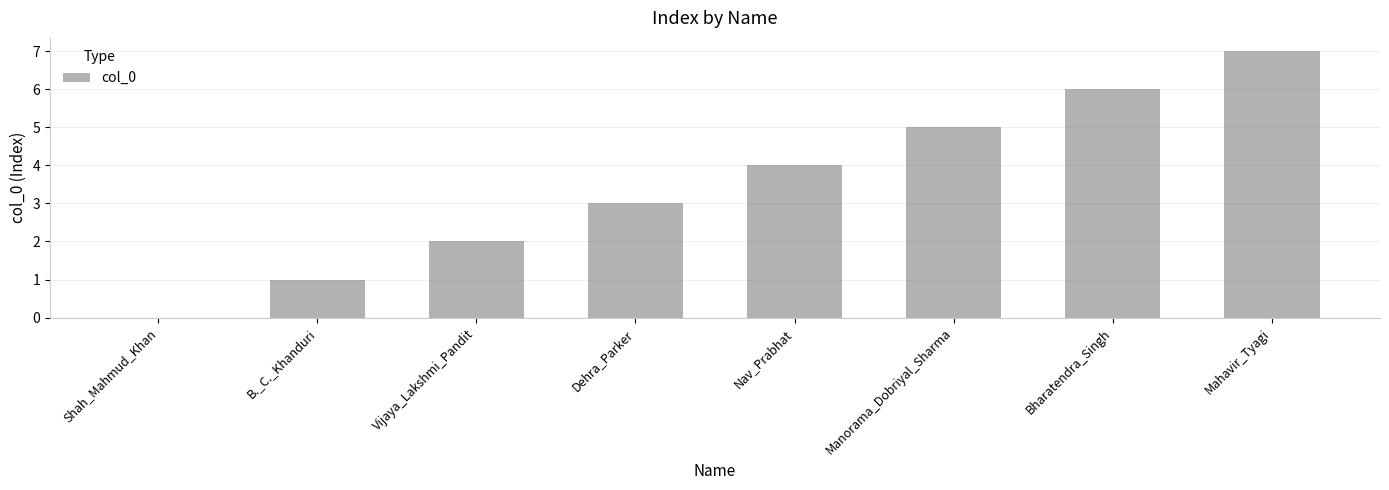

What is the sum of all values?

28